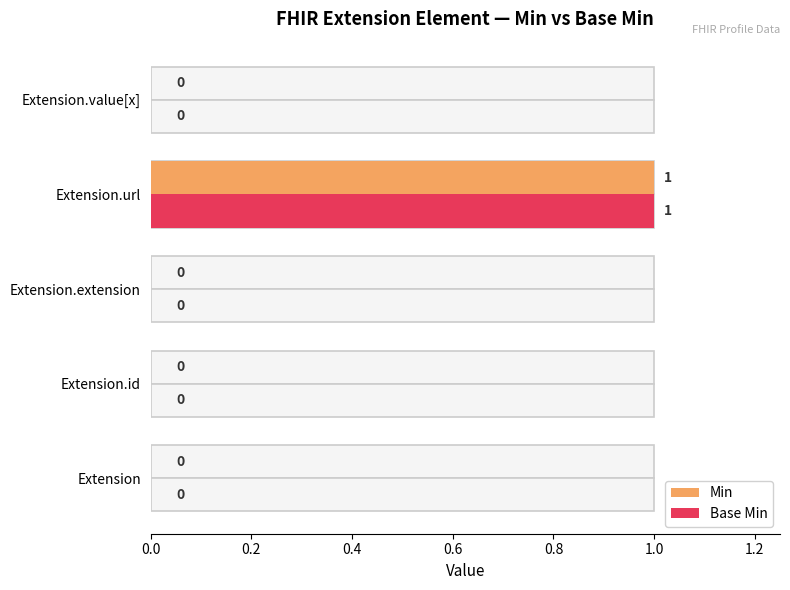

How many data points in Base Min are above 0?

1